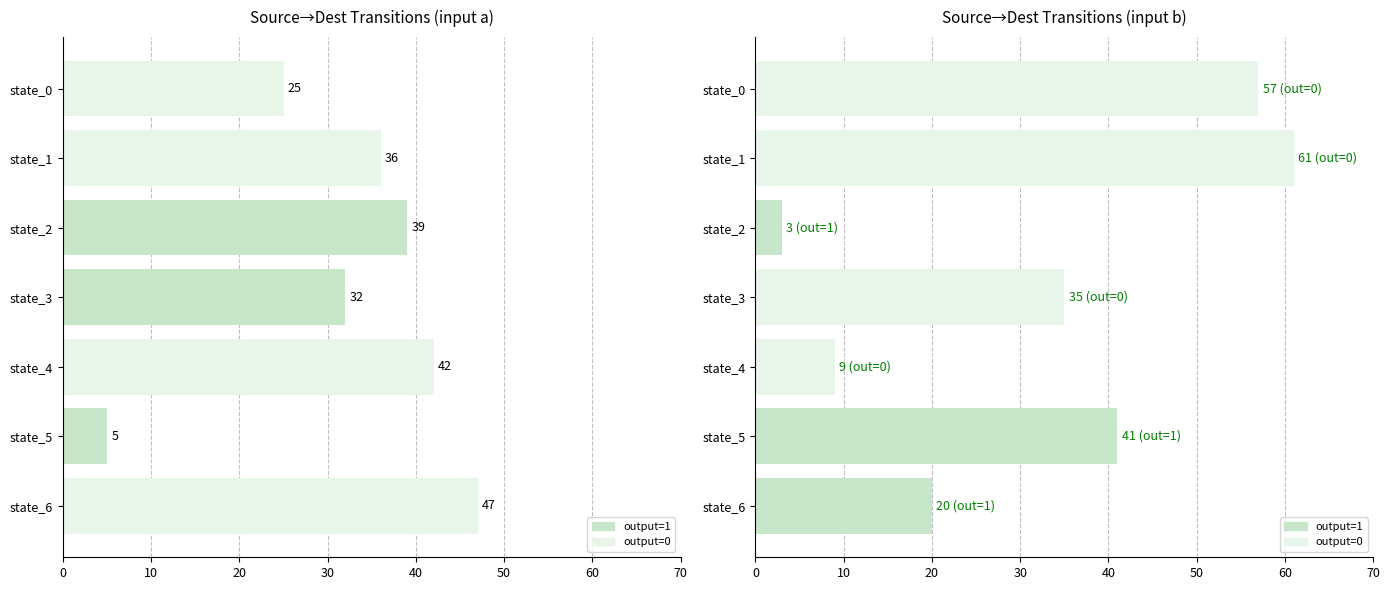

What is the sum of all input b values?

226